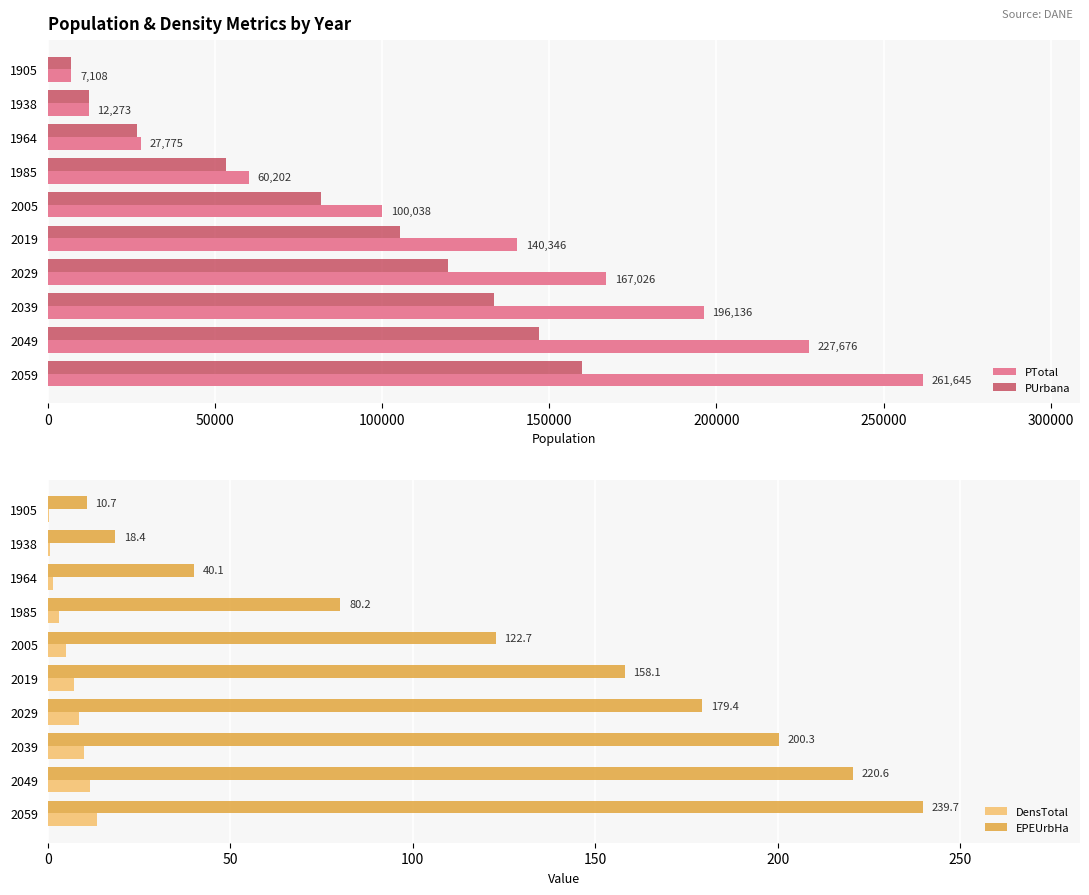

The value of PUrbana at 1985 is 72709. True or false?

False